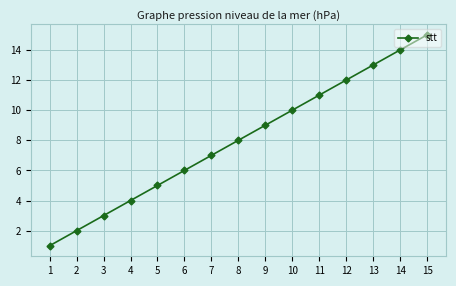

Which label corresponds to the largest value in the chart?

15